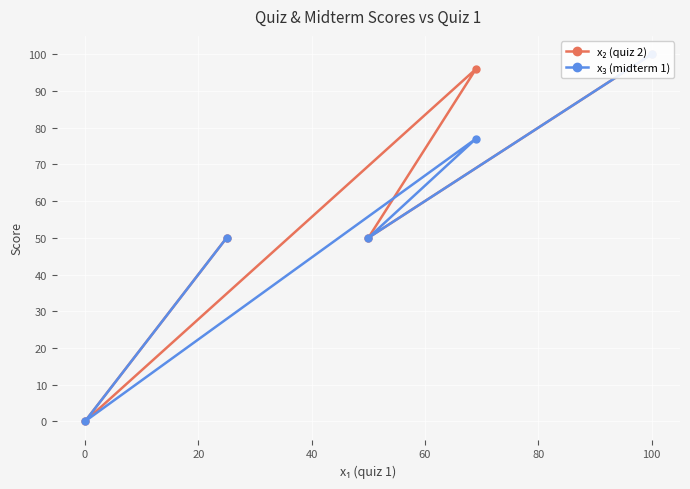

How many positive values does the x₂ (quiz 2) series have?

4